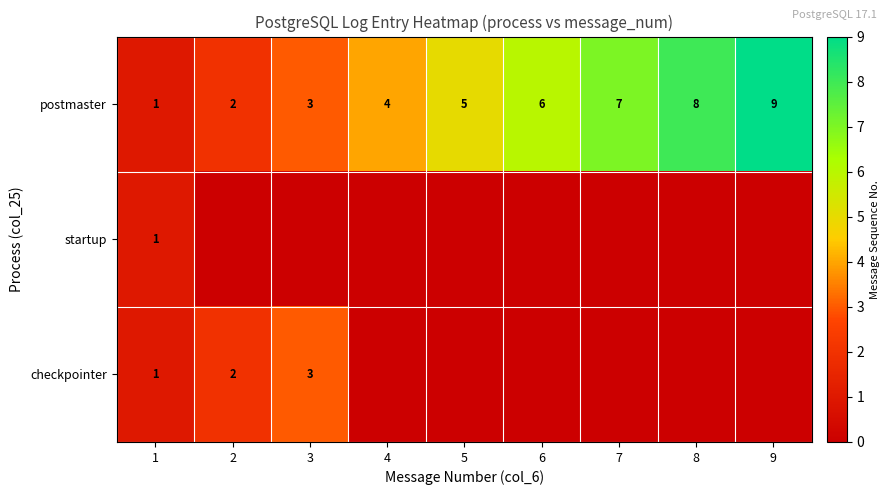

Is the value of postmaster at 8 greater than the value of startup at 1?

Yes